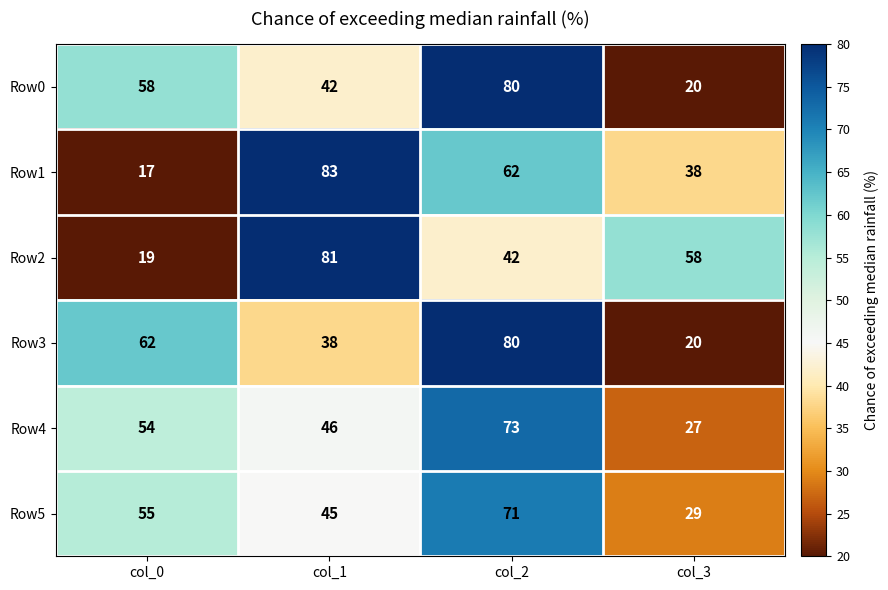

True or false: Row2 has a value of 81 at col_1.

True